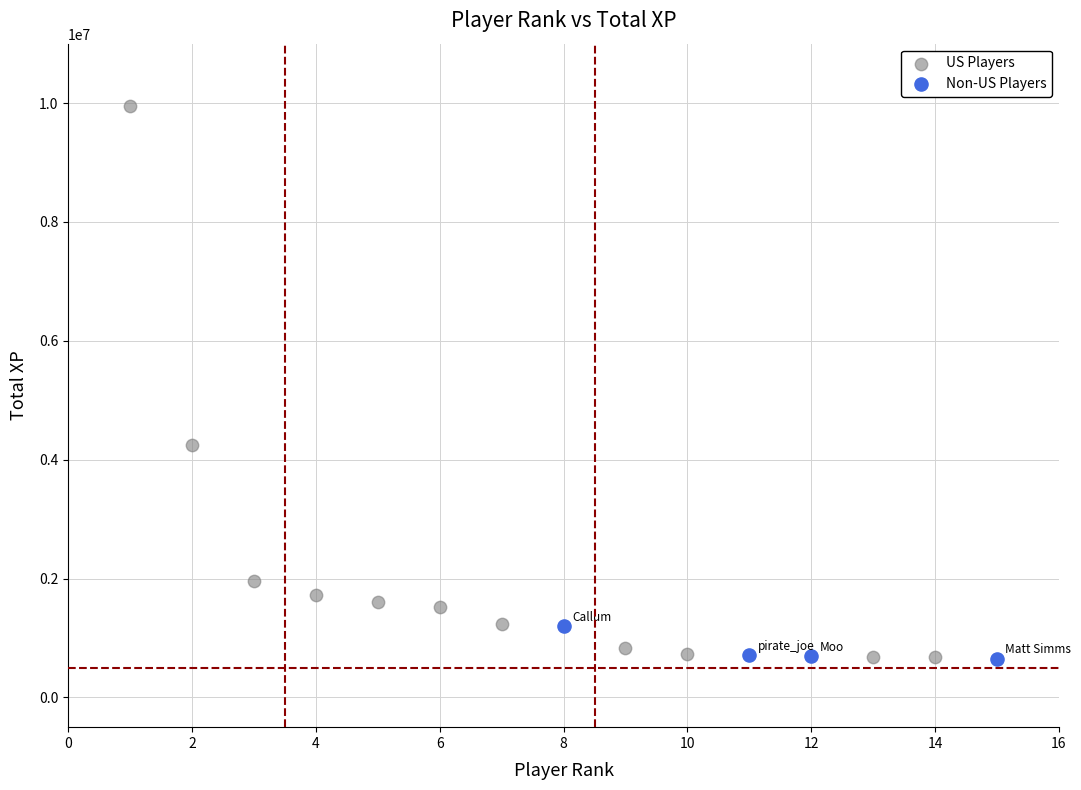

Which series has the widest spread of Y values?

US Players